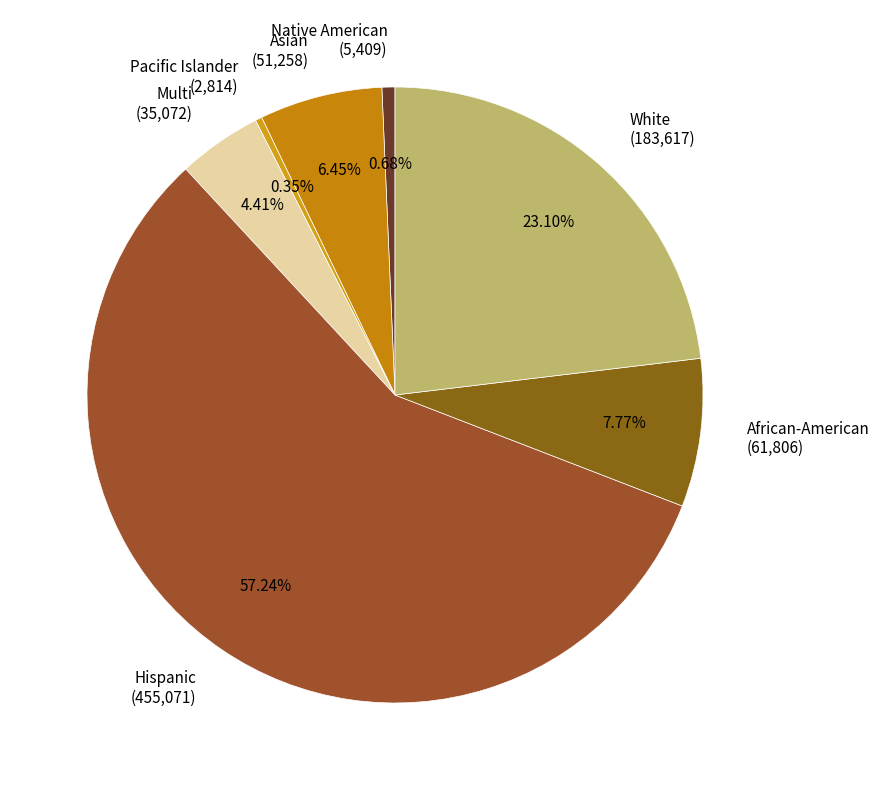

Between Native American (5,409) and Asian (51,258), which is larger?

Asian (51,258)